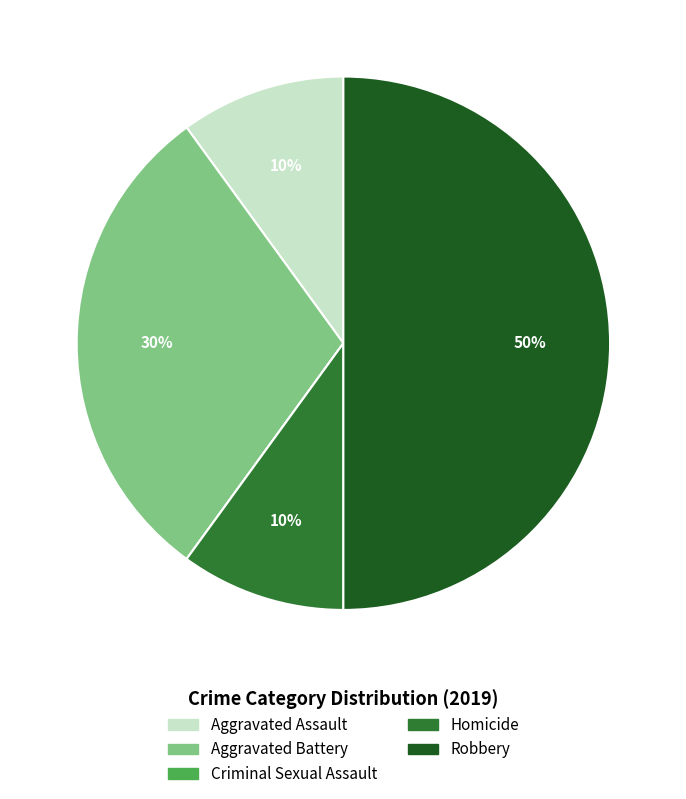

Is the sum of Aggravated Battery and Robbery greater than half?

Yes